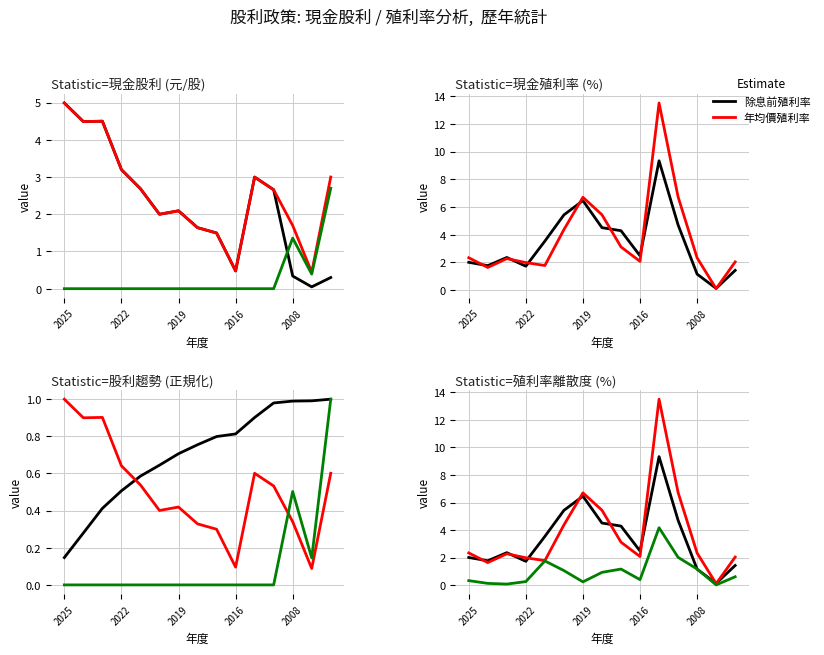

Is it true that 除息前股價殖利率 equals 1.8 at 2024?

True